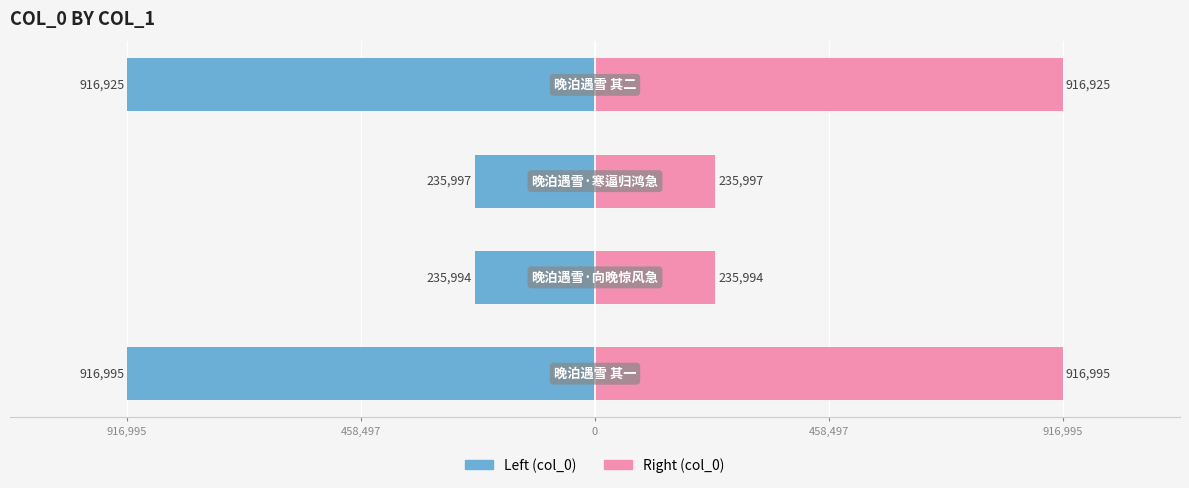

Which series has the widest spread of values?

col_0 (left)